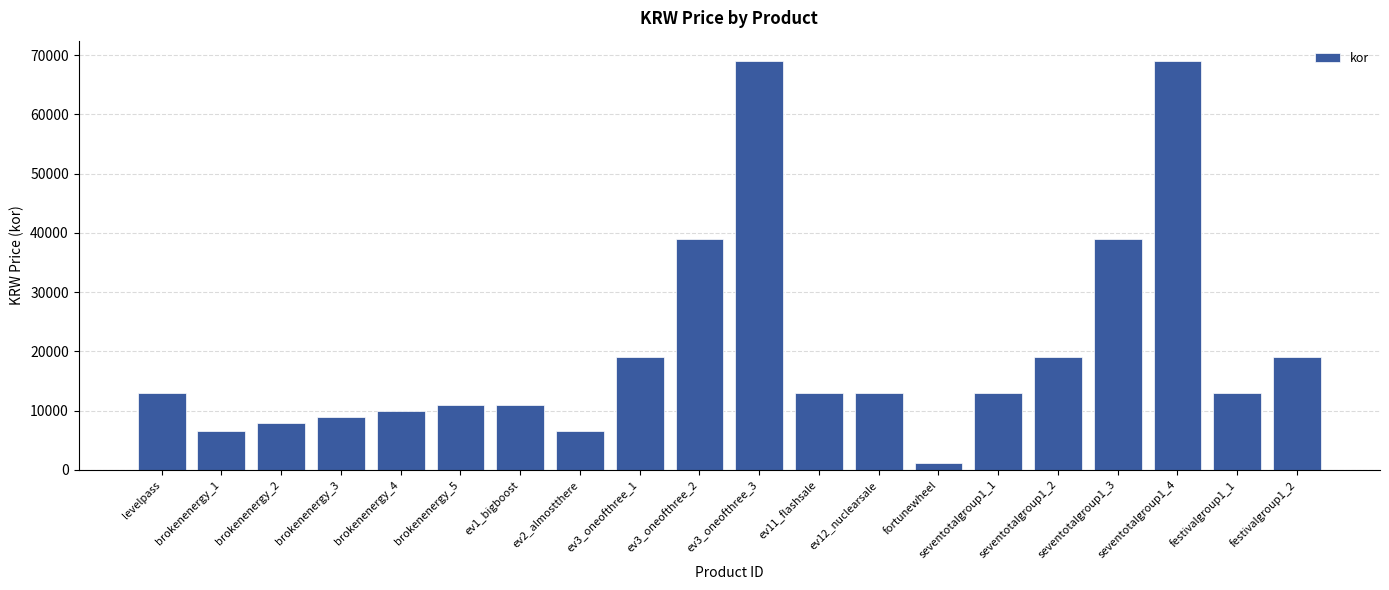

What is the difference between the maximum and second lowest values?

62500